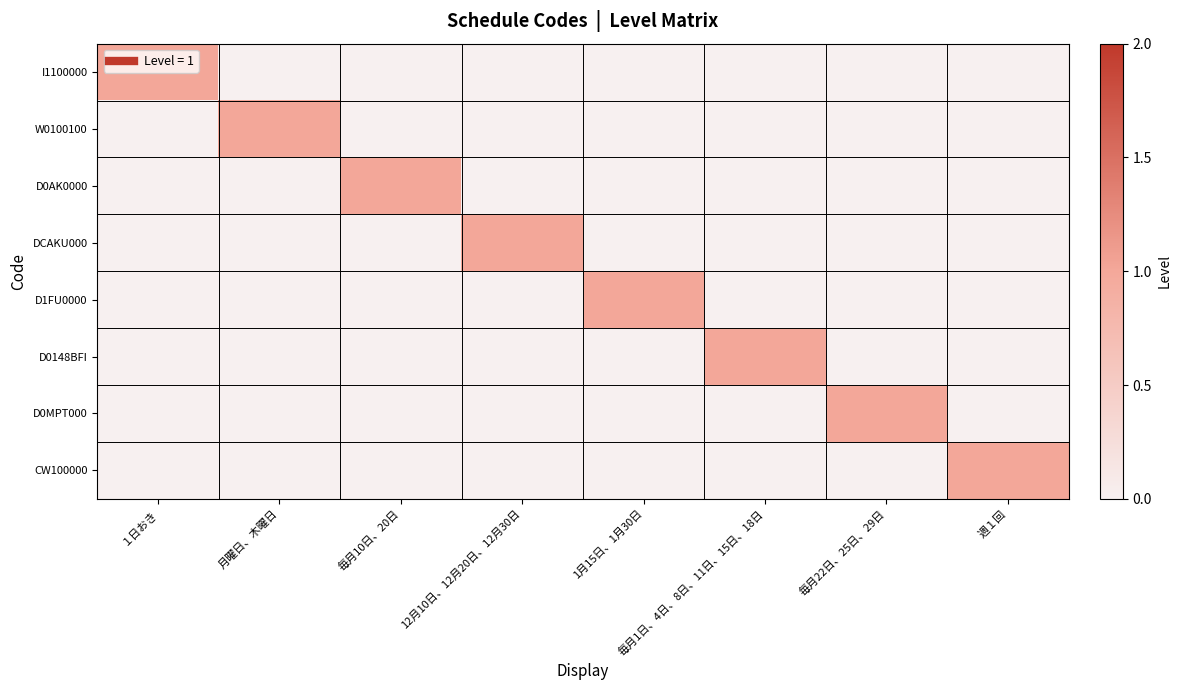

What is the total value across all series at 1月15日、1月30日?

1